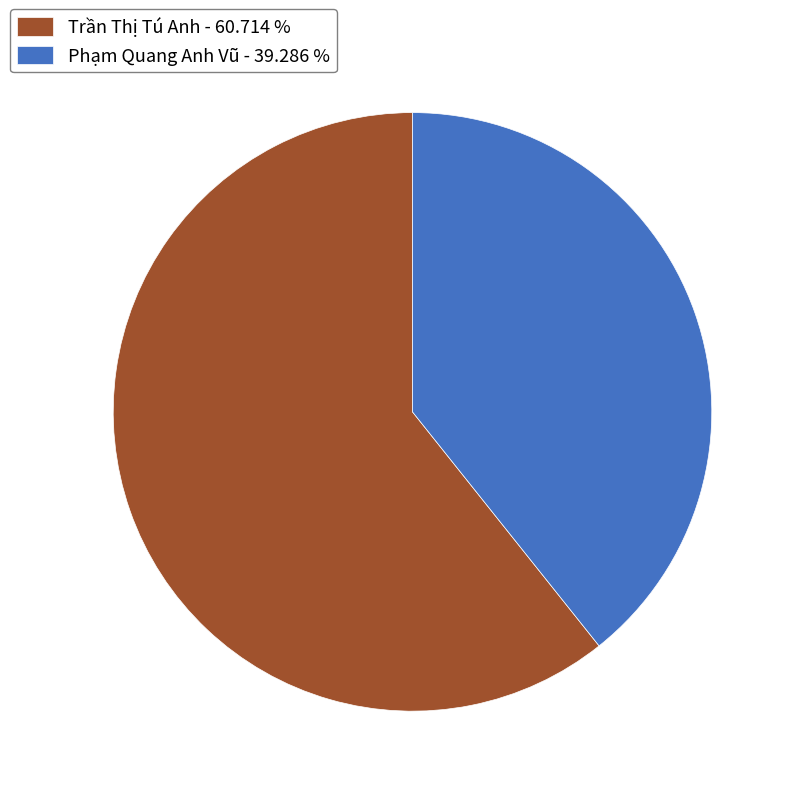

Is Phạm Quang Anh Vũ - 39.286 % the majority of the pie?

No